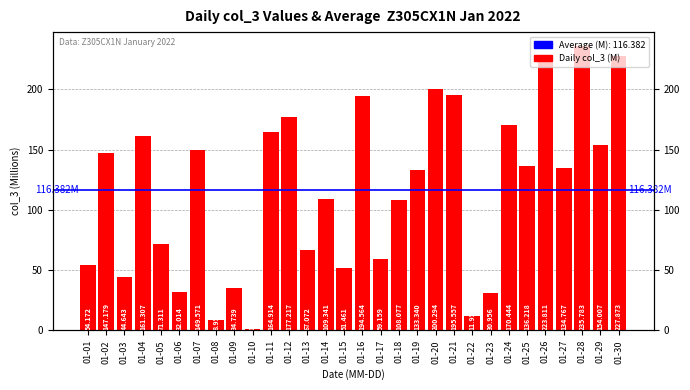

What is the maximum value shown in the chart?

235.8